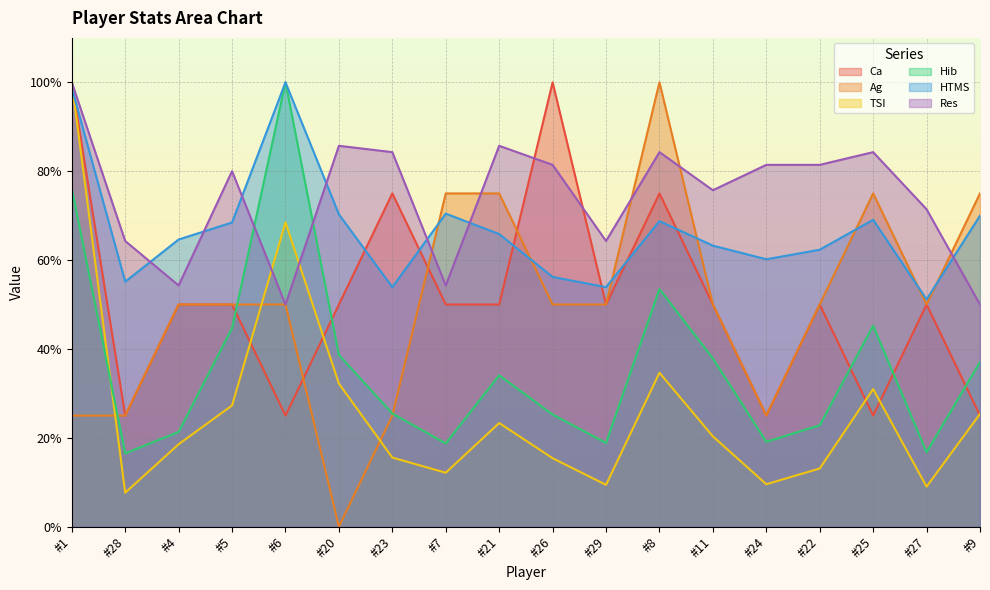

Between which two adjacent categories do HTMS and Ag first intersect?

#23 and #7